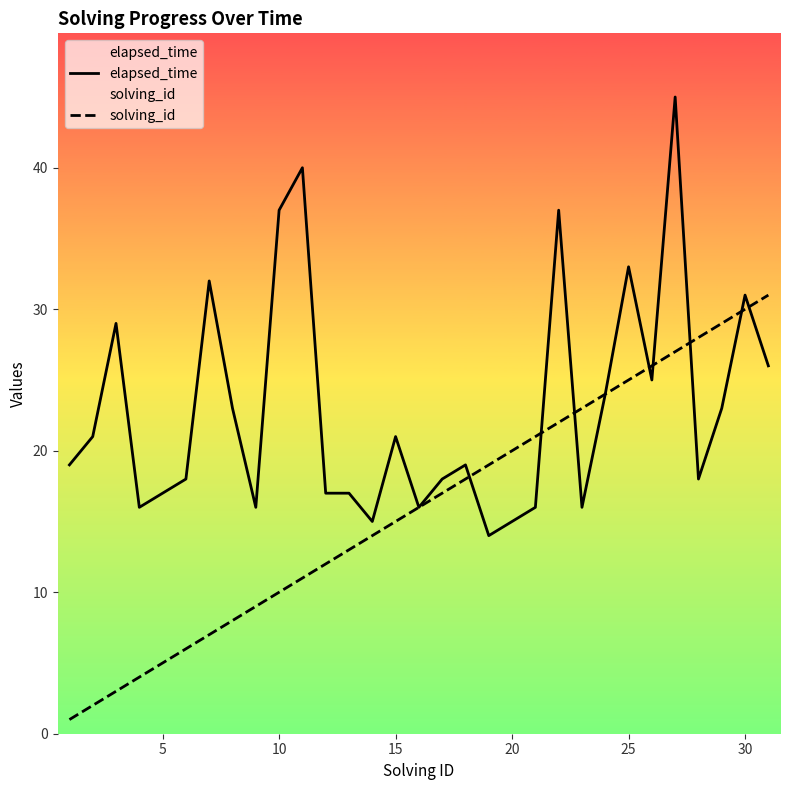

What is the lowest value of the elapsed_time series?

14